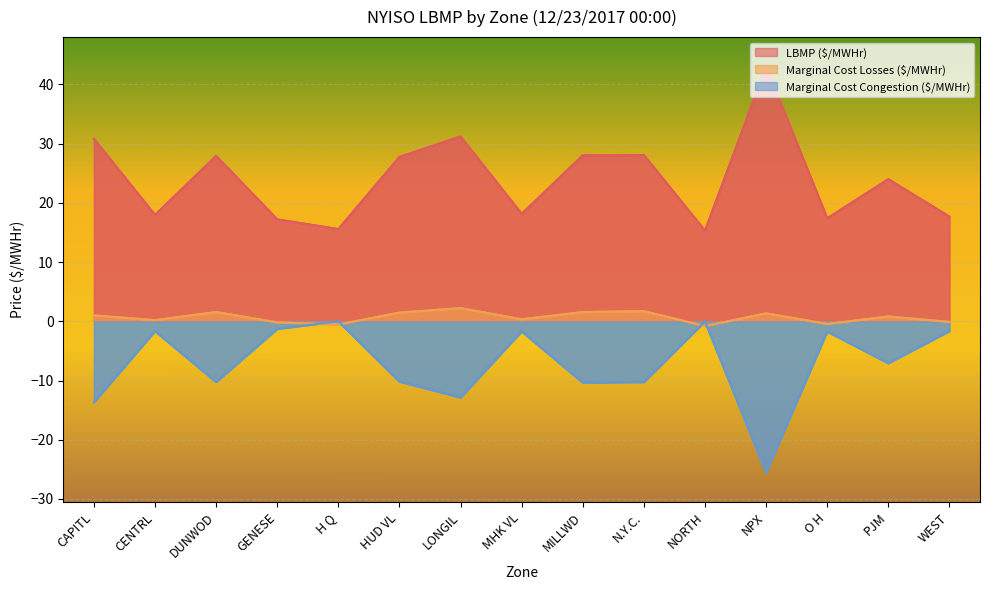

What is the difference between the second highest and minimum values in the Marginal Cost Congestion ($/MWHr) series?

25.6